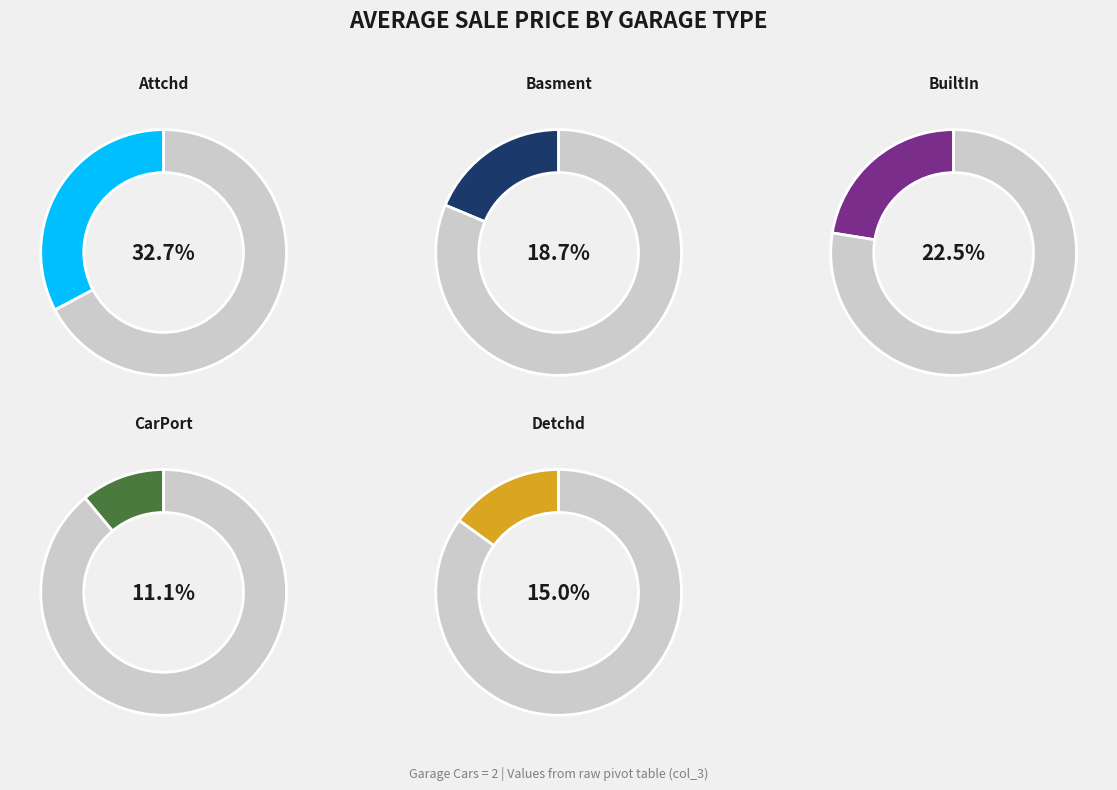

To the nearest percent, what is the combined percentage of Basment and Attchd?

51%